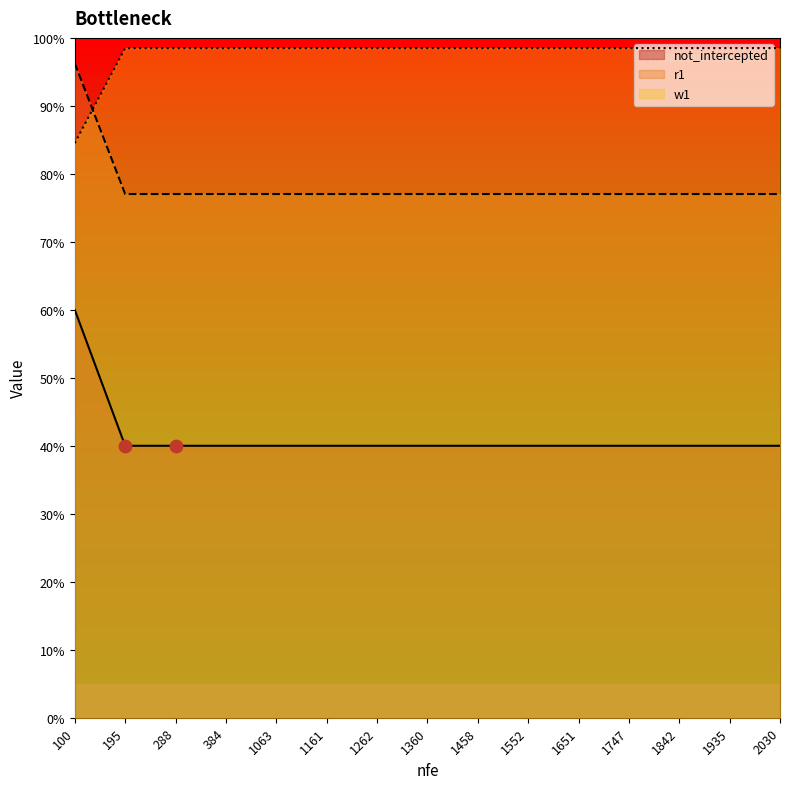

Is the value of not_intercepted at 288 greater than the value of r1 at 288?

No